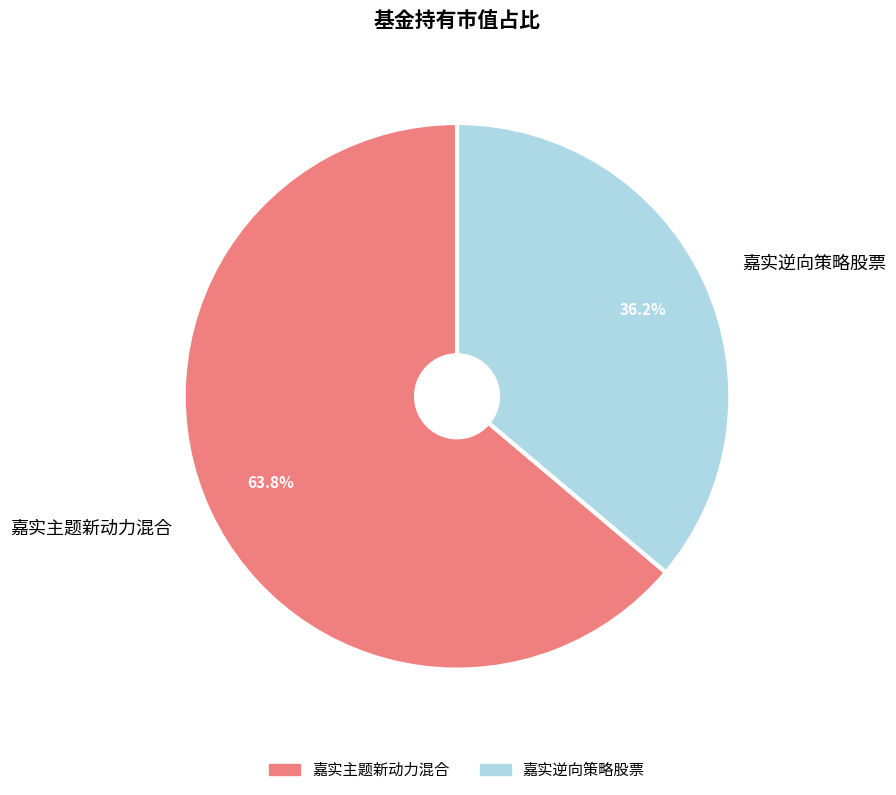

To the nearest percent, what is the average slice percentage?

50%